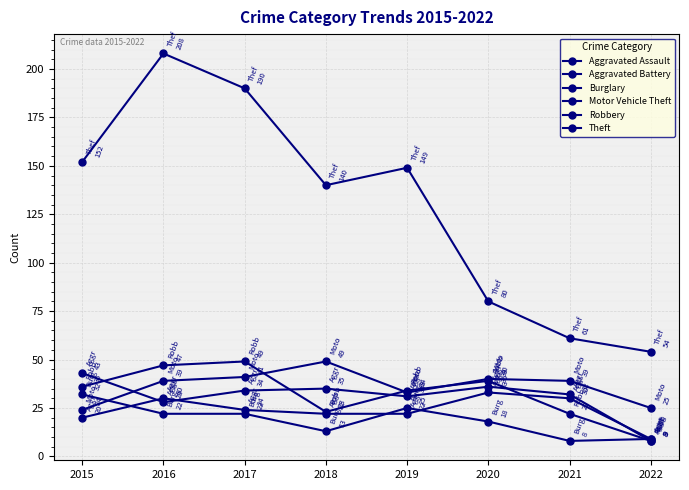

At which label does Theft first exceed 149?

2015